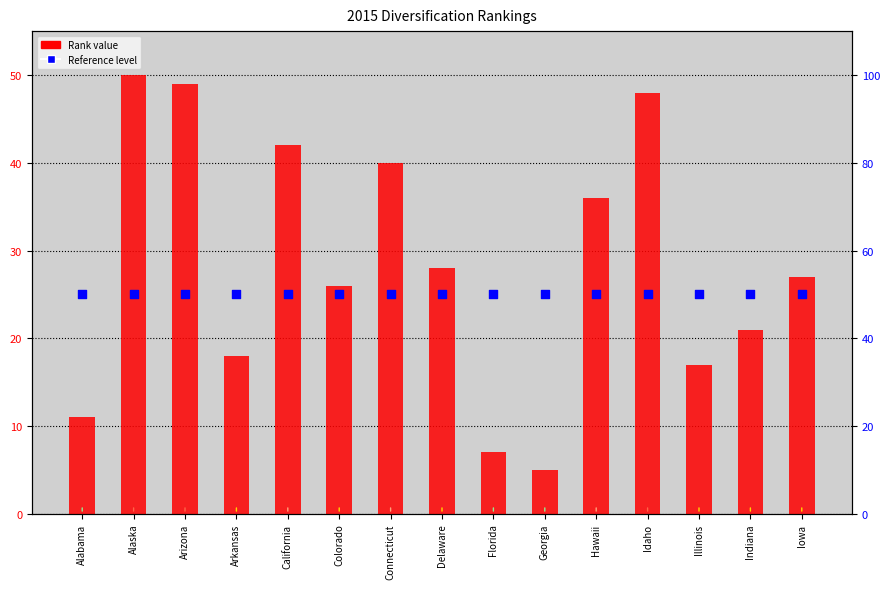

Which series has the widest spread of Y values?

Rank (bar)